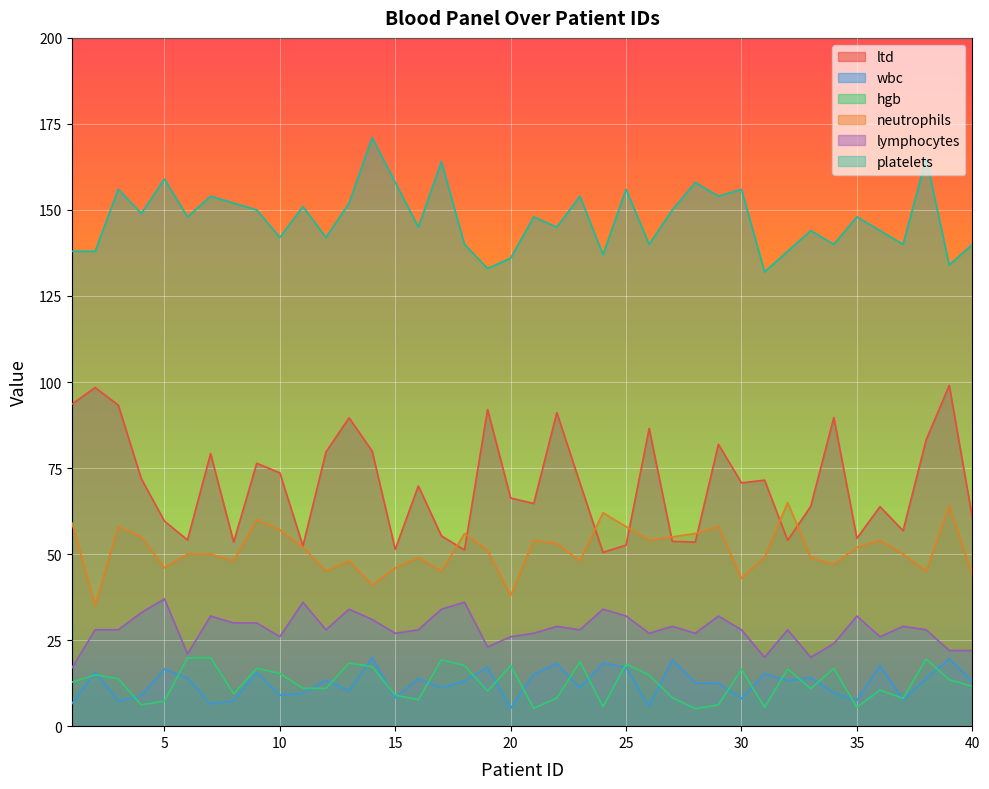

How many values in the lymphocytes series exceed 28?

17